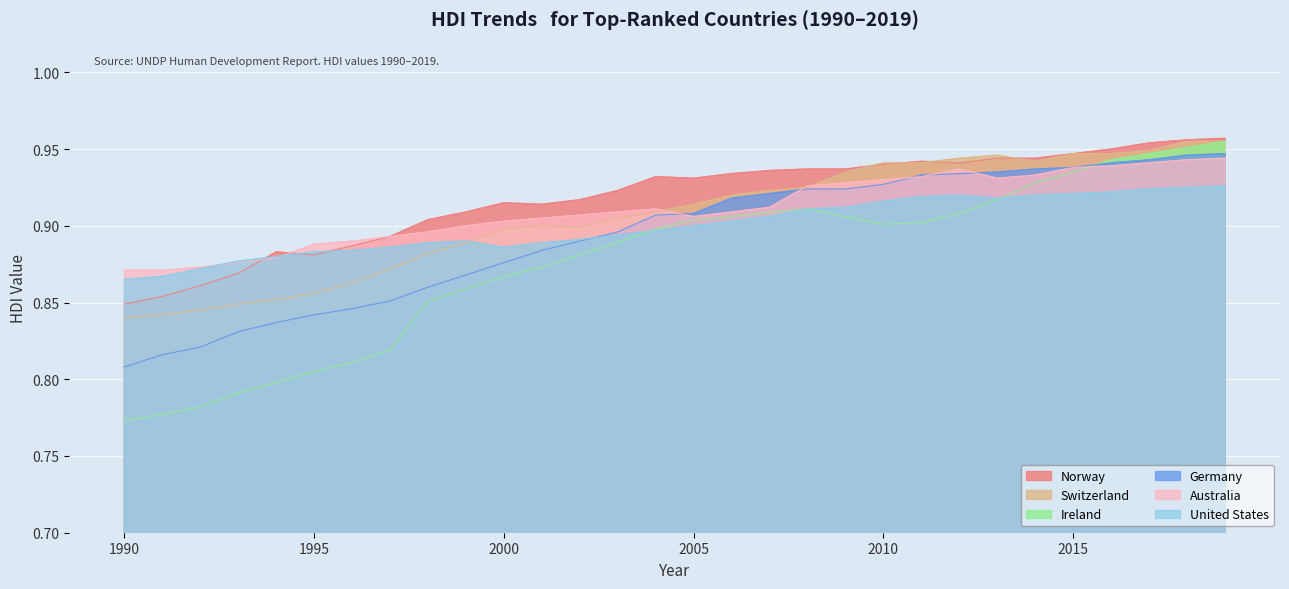

Reading right to left, list all the values displayed in this chart.

Norway: 1.0	1.0	1.0	0.9	0.9	0.9	0.9	0.9	0.9	0.9	0.9	0.9	0.9	0.9	0.9	0.9	0.9	0.9	0.9	0.9	0.9	0.9	0.9	0.9	0.9	0.9	0.9	0.9	0.9	0.8
Switzerland: 1.0	1.0	0.9	0.9	0.9	0.9	0.9	0.9	0.9	0.9	0.9	0.9	0.9	0.9	0.9	0.9	0.9	0.9	0.9	0.9	0.9	0.9	0.9	0.9	0.9	0.9	0.8	0.8	0.8	0.8
Ireland: 1.0	1.0	0.9	0.9	0.9	0.9	0.9	0.9	0.9	0.9	0.9	0.9	0.9	0.9	0.9	0.9	0.9	0.9	0.9	0.9	0.9	0.9	0.8	0.8	0.8	0.8	0.8	0.8	0.8	0.8
Germany: 0.9	0.9	0.9	0.9	0.9	0.9	0.9	0.9	0.9	0.9	0.9	0.9	0.9	0.9	0.9	0.9	0.9	0.9	0.9	0.9	0.9	0.9	0.9	0.8	0.8	0.8	0.8	0.8	0.8	0.8
Australia: 0.9	0.9	0.9	0.9	0.9	0.9	0.9	0.9	0.9	0.9	0.9	0.9	0.9	0.9	0.9	0.9	0.9	0.9	0.9	0.9	0.9	0.9	0.9	0.9	0.9	0.9	0.9	0.9	0.9	0.9
United States: 0.9	0.9	0.9	0.9	0.9	0.9	0.9	0.9	0.9	0.9	0.9	0.9	0.9	0.9	0.9	0.9	0.9	0.9	0.9	0.9	0.9	0.9	0.9	0.9	0.9	0.9	0.9	0.9	0.9	0.9